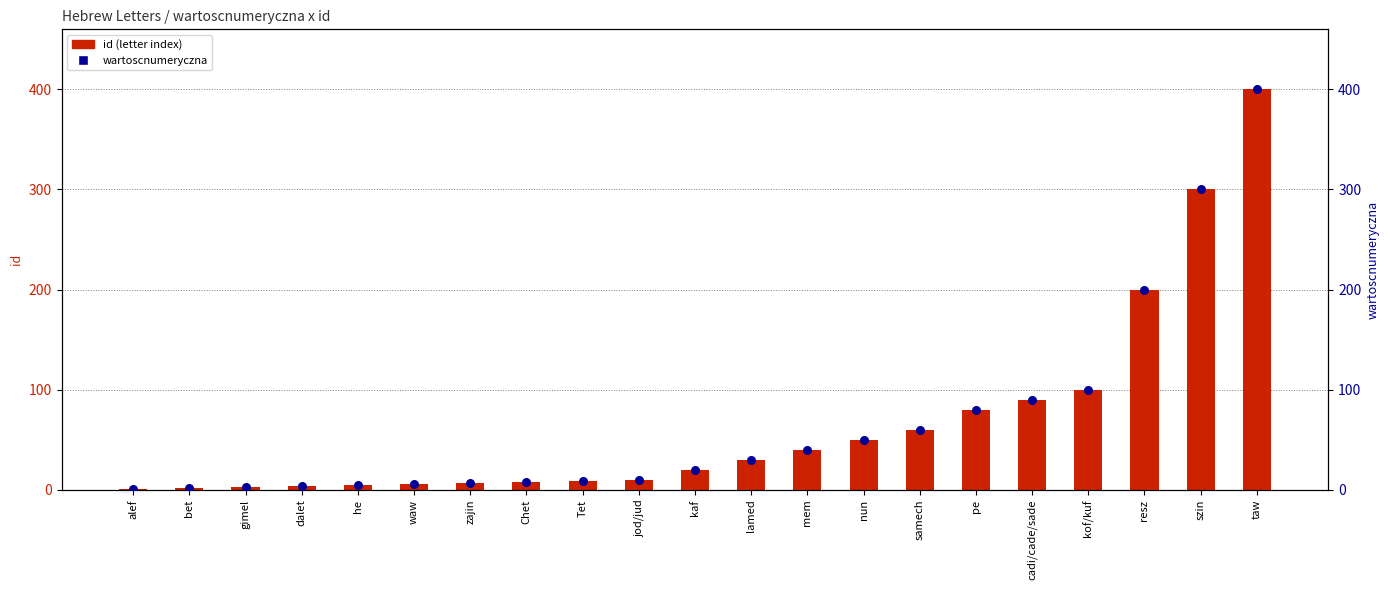

Which series has the widest spread of Y values?

id (letter index)